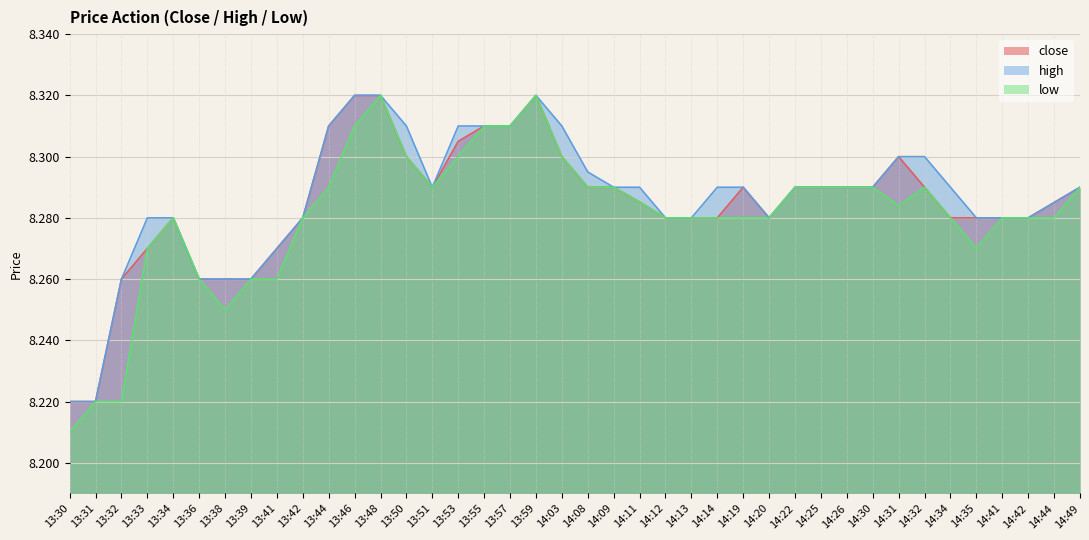

True or false: low and close cross at least once.

False